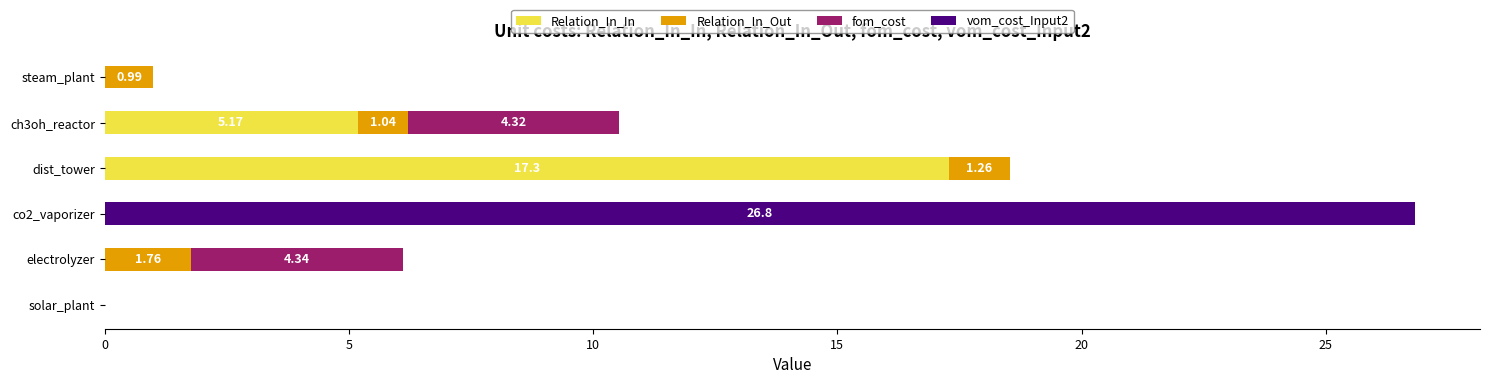

At which label does Relation_In_In reach its peak?

dist_tower